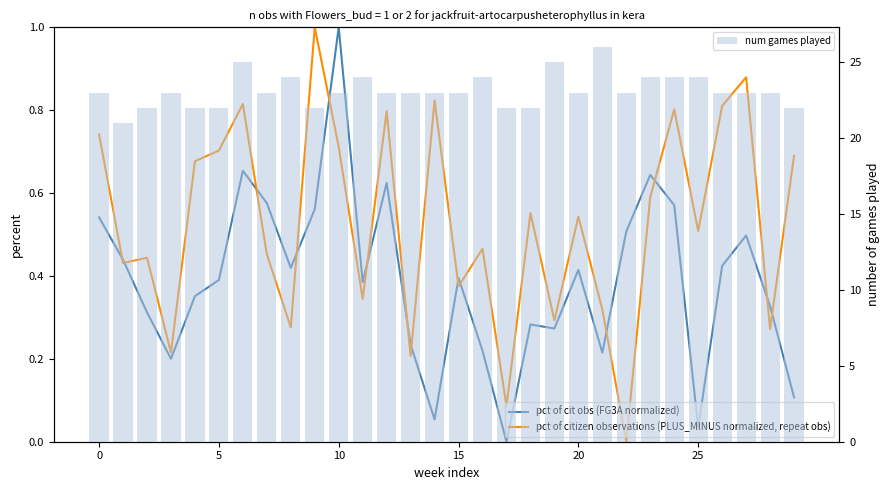

What is the difference between the maximum and minimum values in the pct of cit obs (FG3A normalized) series?

1.0